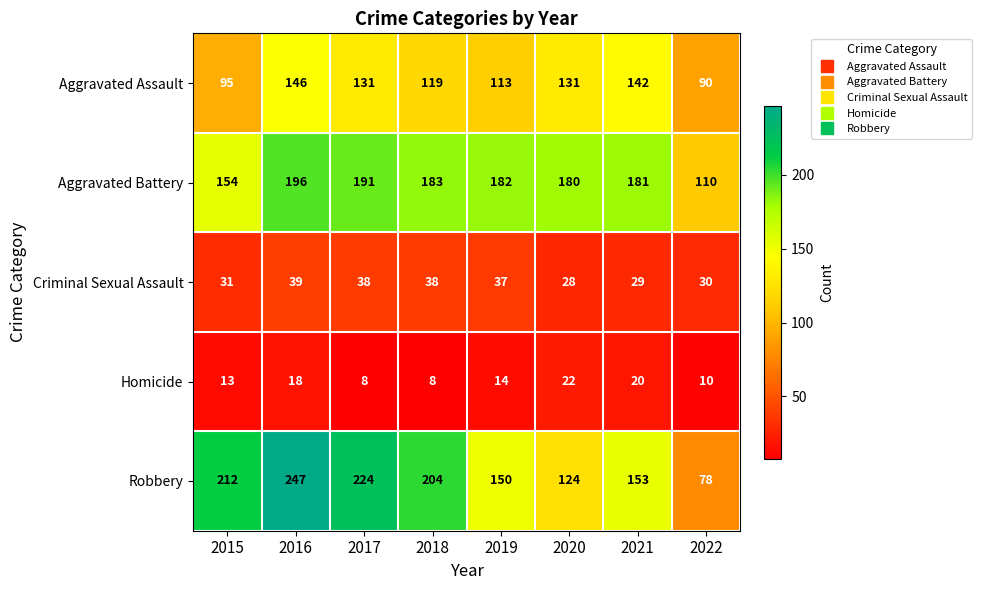

Where is Robbery nearest to the value 162?

2021